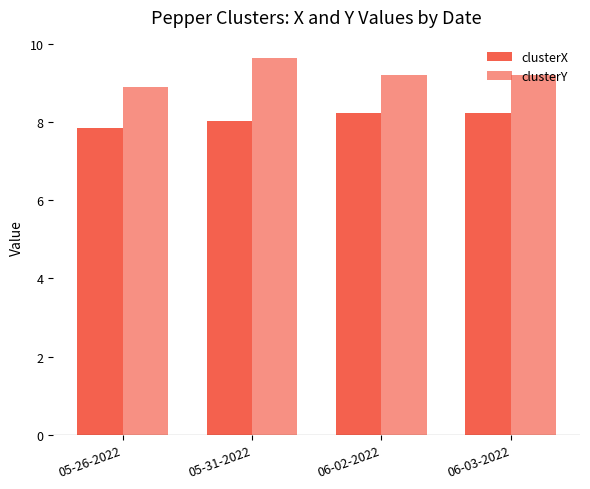

How many values in the clusterY series exceed 9?

3